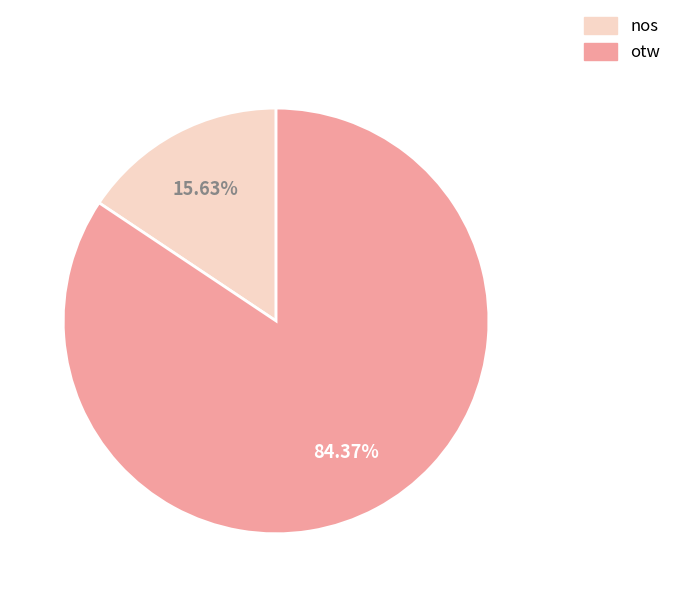

Is it true that nos is 16% of the pie?

True